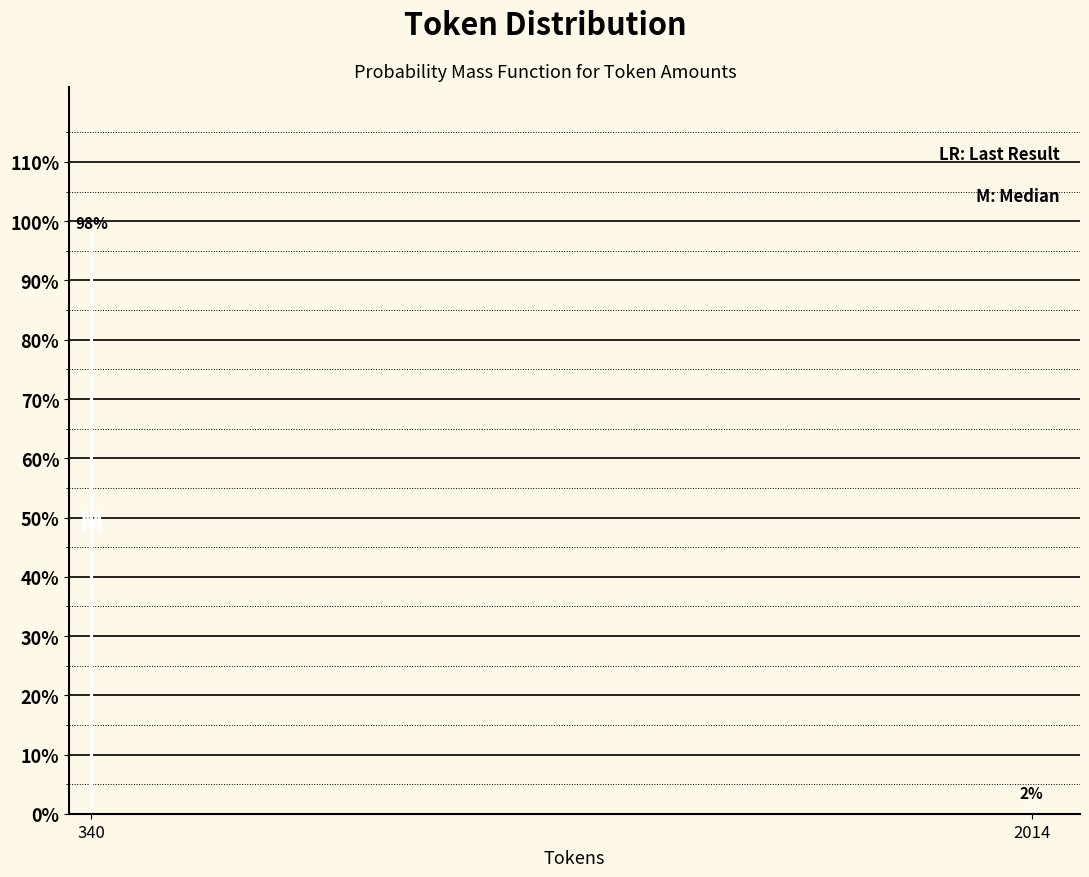

At which category does the chart reach its peak across all series?

340